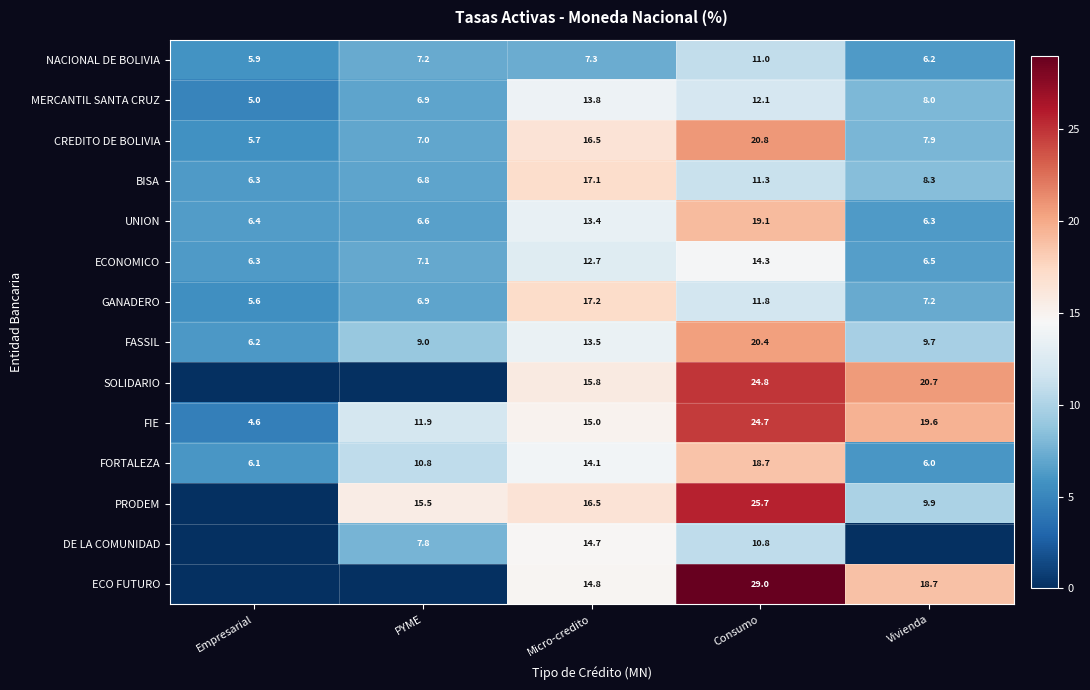

How many distinct data groups are displayed?

14